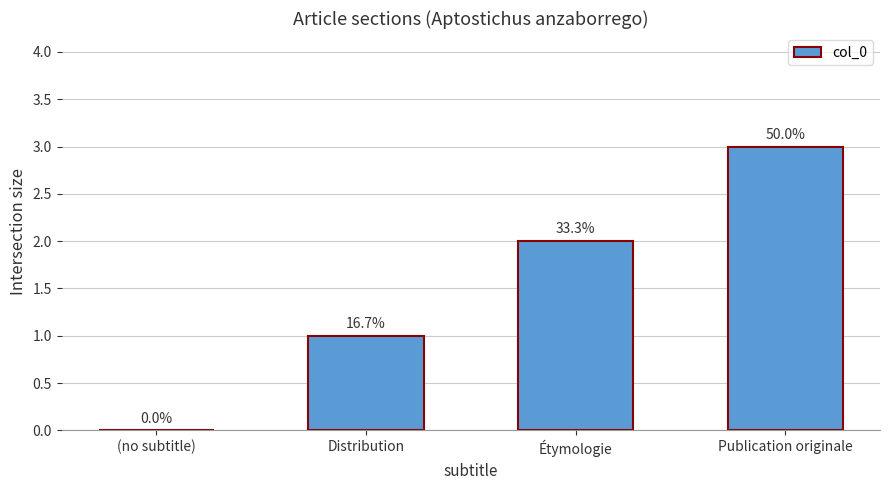

What is the value of the 2nd bar from the left?

1